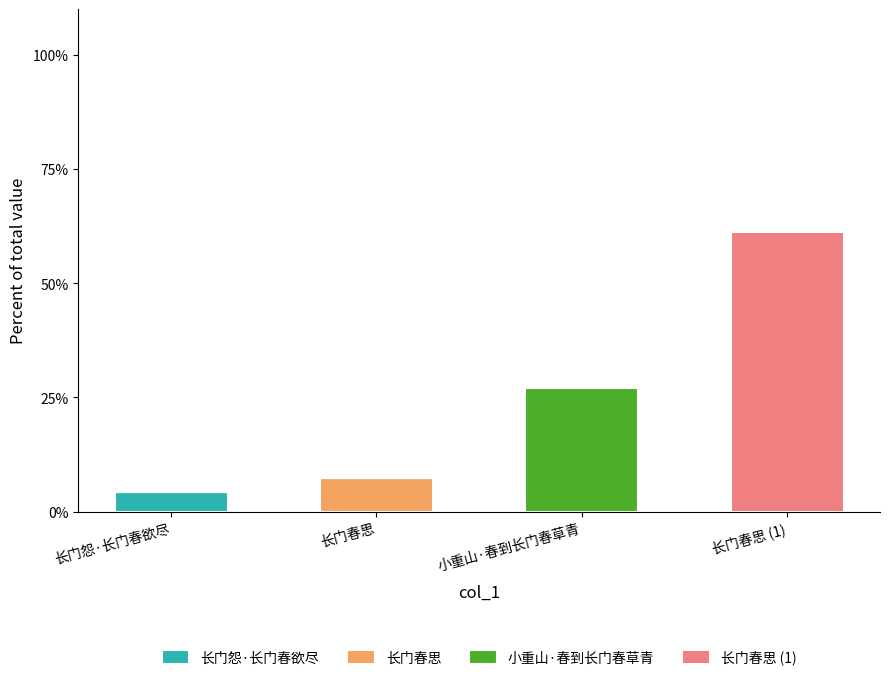

Reading right to left, what are the values for 长门怨·长门春欲尽?

长门春思 (1)=0.0	小重山·春到长门春草青=0.0	长门春思=0.0	长门怨·长门春欲尽=4.2